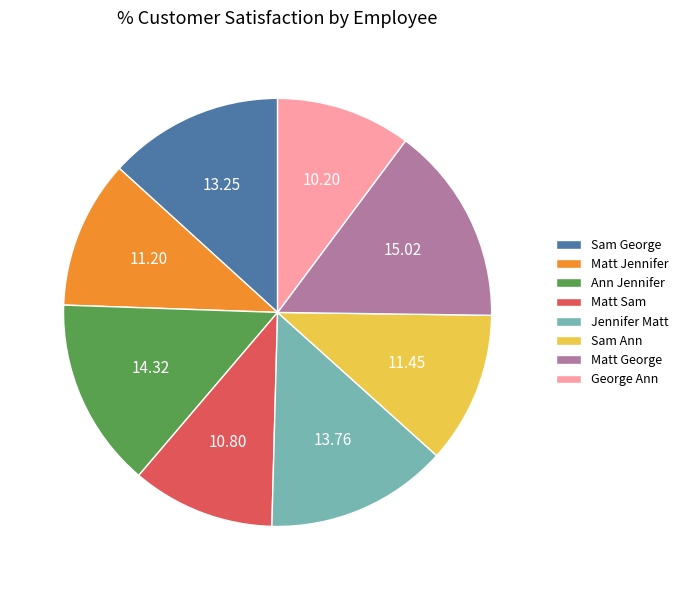

Which has a higher value, Matt George or George Ann?

Matt George